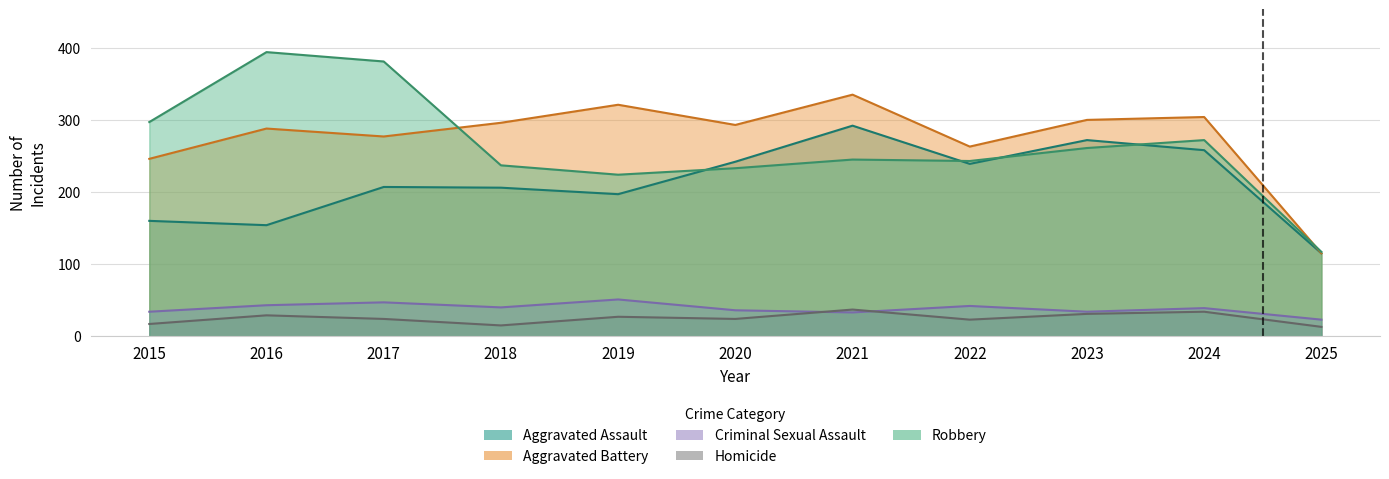

At which category is the sum across all series the highest?

2021